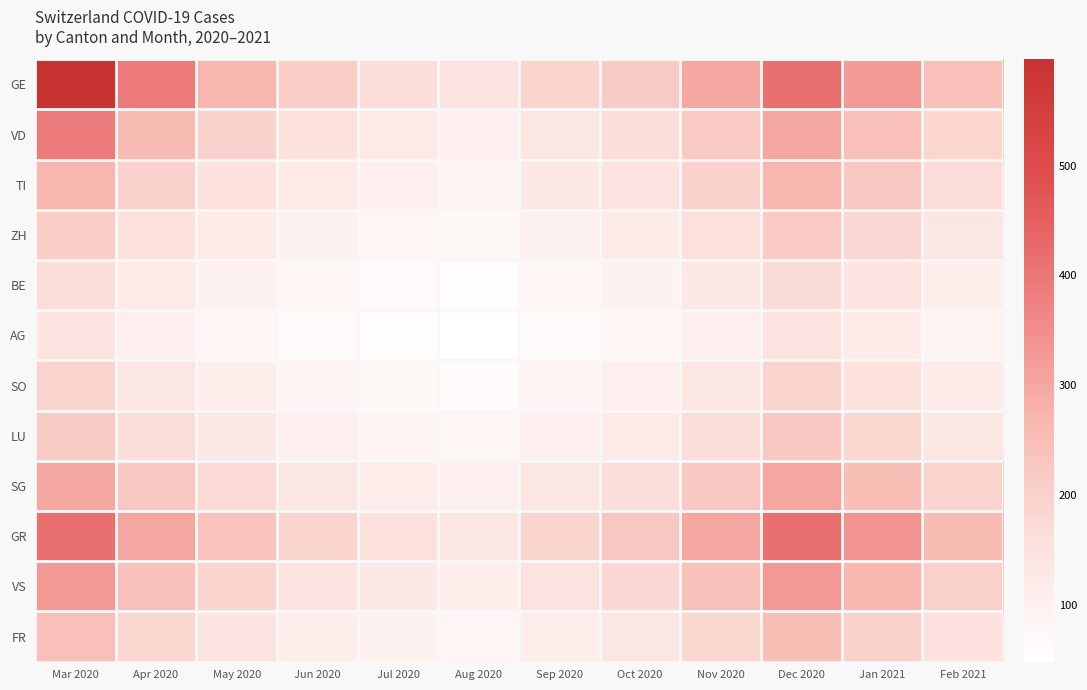

Reading right to left, what are all the values shown in this chart?

GE: Feb 2021=245	Jan 2021=325	Dec 2020=412	Nov 2020=298	Oct 2020=215	Sep 2020=188	Aug 2020=142	Jul 2020=165	Jun 2020=210	May 2020=271	Apr 2020=388	Mar 2020=597
VD: Feb 2021=185	Jan 2021=245	Dec 2020=298	Nov 2020=218	Oct 2020=162	Sep 2020=138	Aug 2020=105	Jul 2020=122	Jun 2020=155	May 2020=198	Apr 2020=255	Mar 2020=388
TI: Feb 2021=168	Jan 2021=222	Dec 2020=271	Nov 2020=198	Oct 2020=148	Sep 2020=125	Aug 2020=88	Jul 2020=105	Jun 2020=122	May 2020=155	Apr 2020=198	Mar 2020=271
ZH: Feb 2021=135	Jan 2021=178	Dec 2020=218	Nov 2020=158	Oct 2020=118	Sep 2020=98	Aug 2020=72	Jul 2020=82	Jun 2020=98	May 2020=122	Apr 2020=155	Mar 2020=210
BE: Feb 2021=108	Jan 2021=142	Dec 2020=172	Nov 2020=125	Oct 2020=95	Sep 2020=78	Aug 2020=58	Jul 2020=65	Jun 2020=78	May 2020=98	Apr 2020=122	Mar 2020=165
AG: Feb 2021=88	Jan 2021=118	Dec 2020=145	Nov 2020=105	Oct 2020=78	Sep 2020=65	Aug 2020=48	Jul 2020=55	Jun 2020=65	May 2020=82	Apr 2020=105	Mar 2020=142
SO: Feb 2021=118	Jan 2021=155	Dec 2020=188	Nov 2020=138	Oct 2020=102	Sep 2020=85	Aug 2020=62	Jul 2020=72	Jun 2020=85	May 2020=108	Apr 2020=138	Mar 2020=188
LU: Feb 2021=138	Jan 2021=182	Dec 2020=222	Nov 2020=162	Oct 2020=122	Sep 2020=102	Aug 2020=75	Jul 2020=85	Jun 2020=102	May 2020=128	Apr 2020=162	Mar 2020=215
SG: Feb 2021=188	Jan 2021=248	Dec 2020=302	Nov 2020=222	Oct 2020=165	Sep 2020=138	Aug 2020=102	Jul 2020=115	Jun 2020=138	May 2020=175	Apr 2020=222	Mar 2020=298
GR: Feb 2021=255	Jan 2021=338	Dec 2020=412	Nov 2020=302	Oct 2020=225	Sep 2020=188	Aug 2020=138	Jul 2020=158	Jun 2020=188	May 2020=238	Apr 2020=302	Mar 2020=412
VS: Feb 2021=202	Jan 2021=268	Dec 2020=328	Nov 2020=242	Oct 2020=178	Sep 2020=148	Aug 2020=108	Jul 2020=125	Jun 2020=148	May 2020=188	Apr 2020=242	Mar 2020=325
FR: Feb 2021=152	Jan 2021=202	Dec 2020=248	Nov 2020=182	Oct 2020=135	Sep 2020=112	Aug 2020=82	Jul 2020=95	Jun 2020=112	May 2020=142	Apr 2020=182	Mar 2020=245